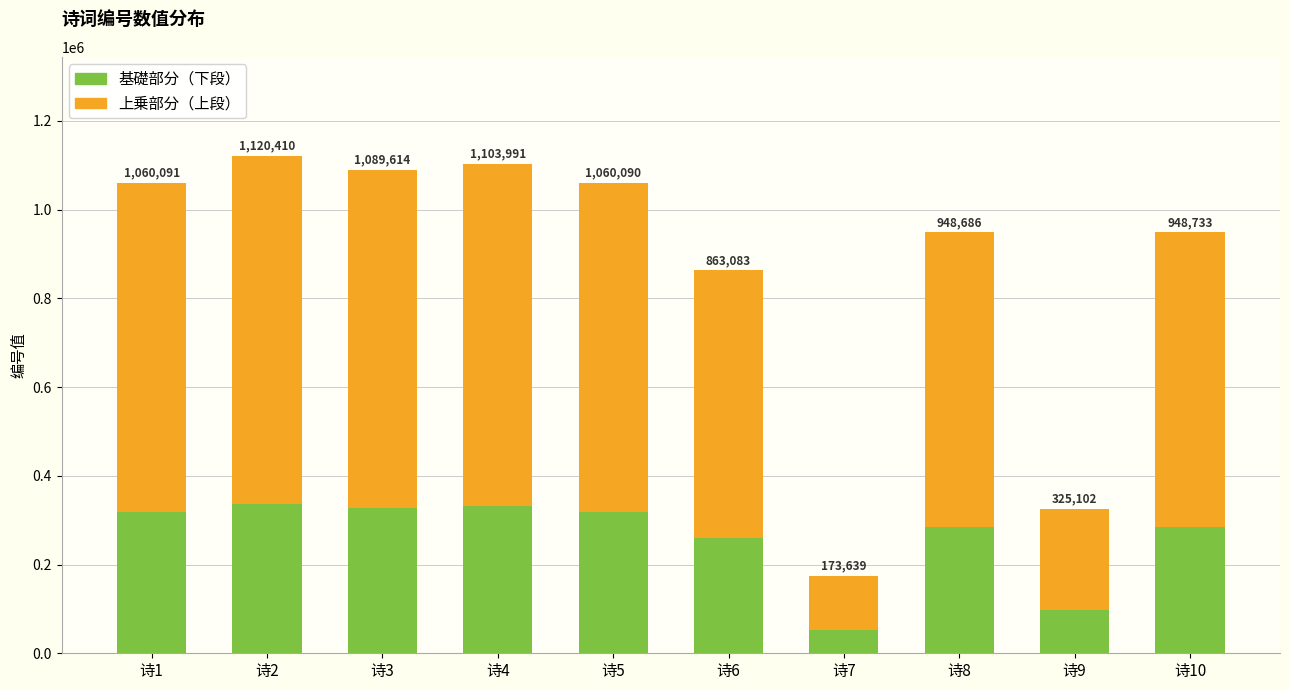

Are the bars grouped side by side (vs. stacked)?

No